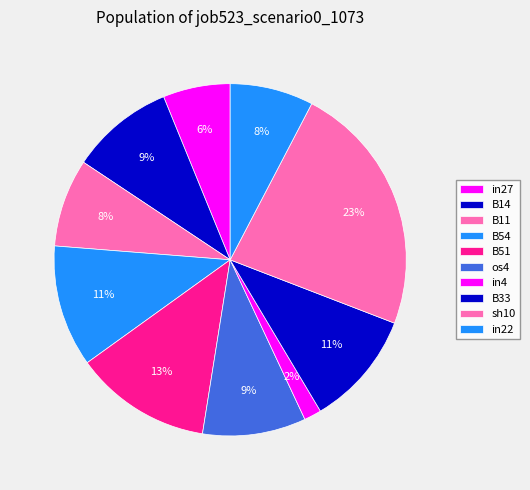

What is the change in value from in4 to in22?

+0.1